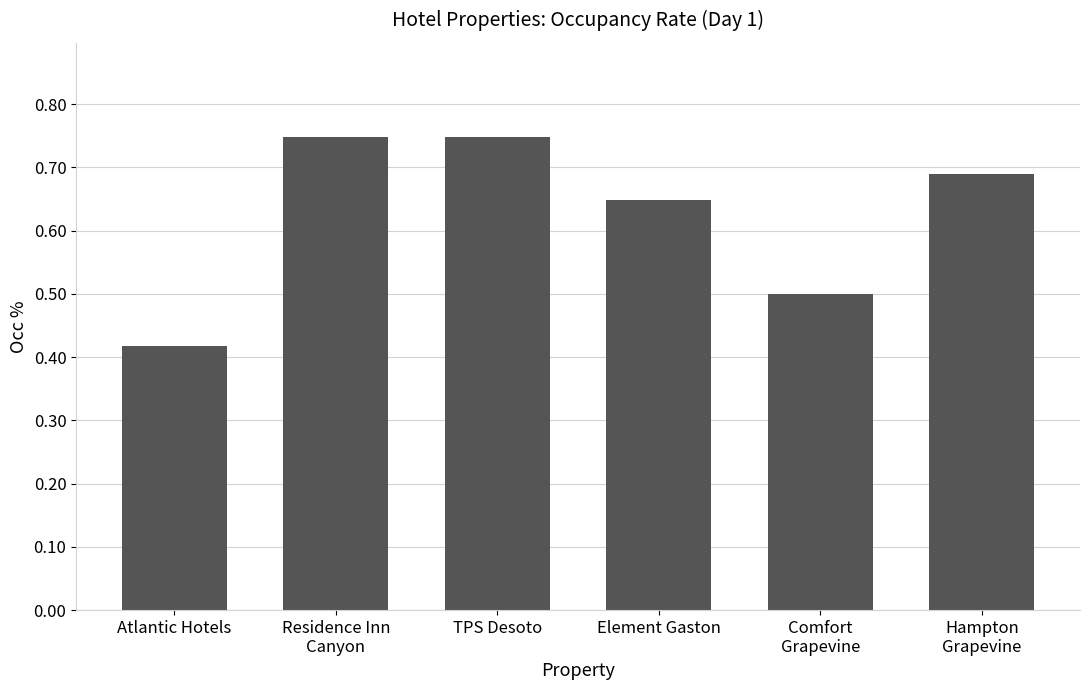

What is the value of the 5th bar from the left?

0.5